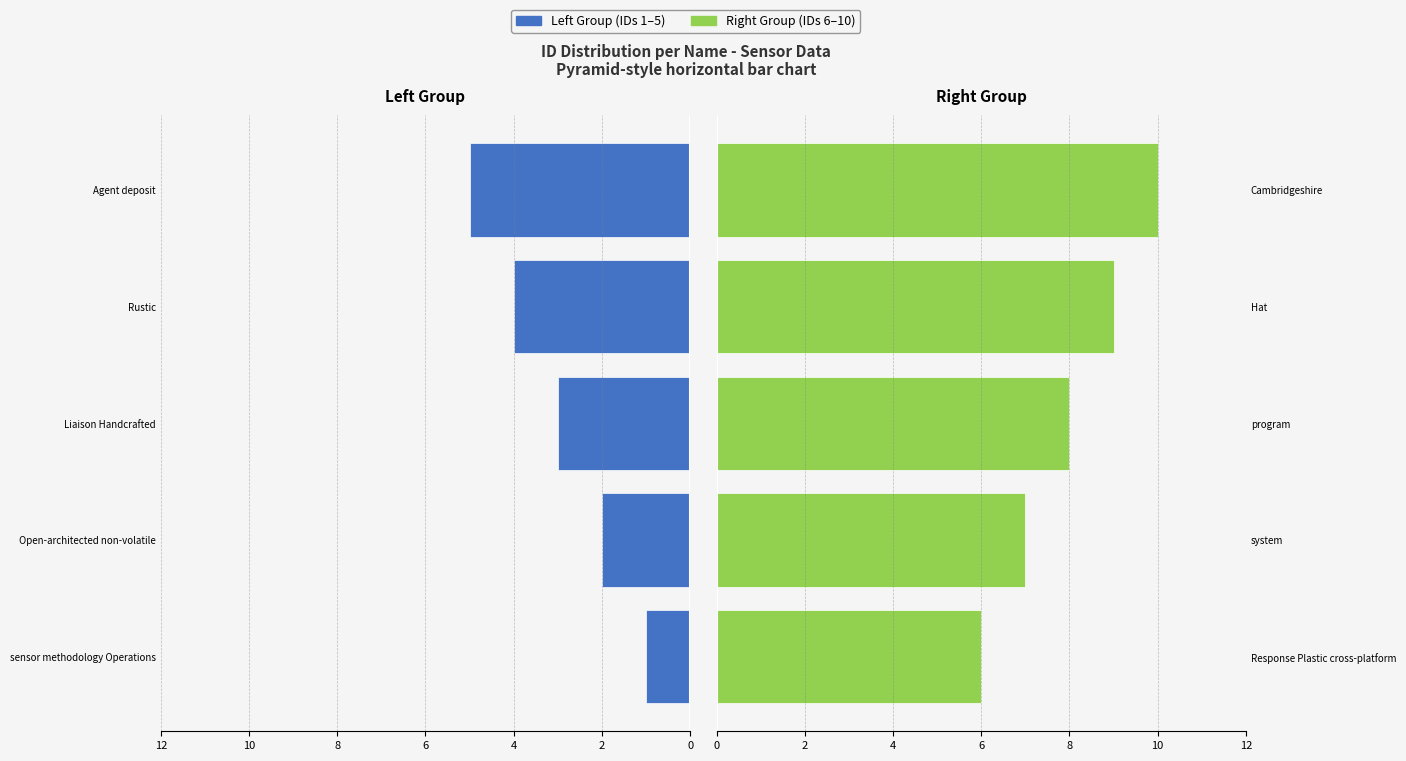

Is the value of Left Group at 6 greater than the value of Right Group at 12?

No